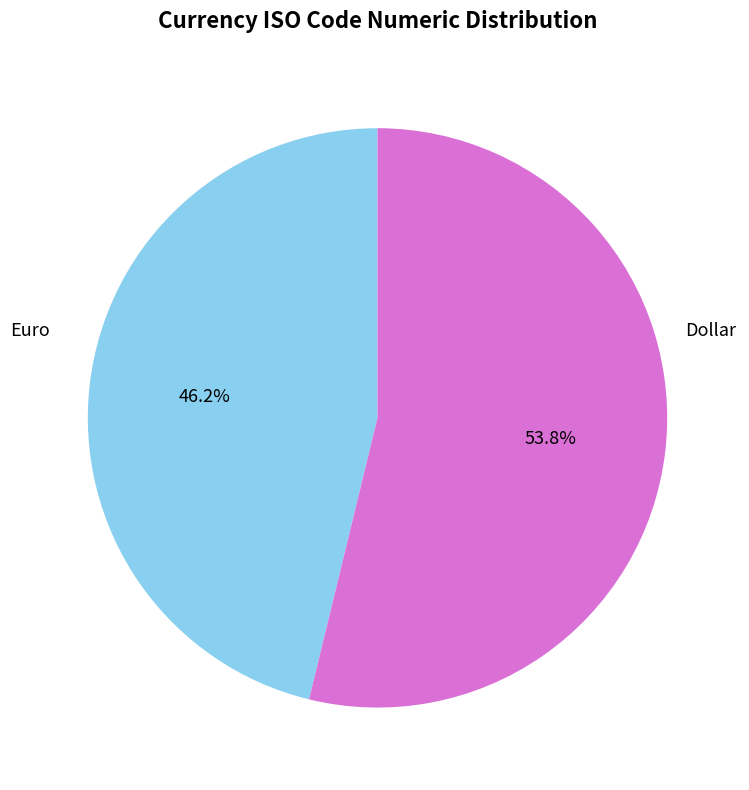

How much of the chart is everything except Dollar?

53.8%